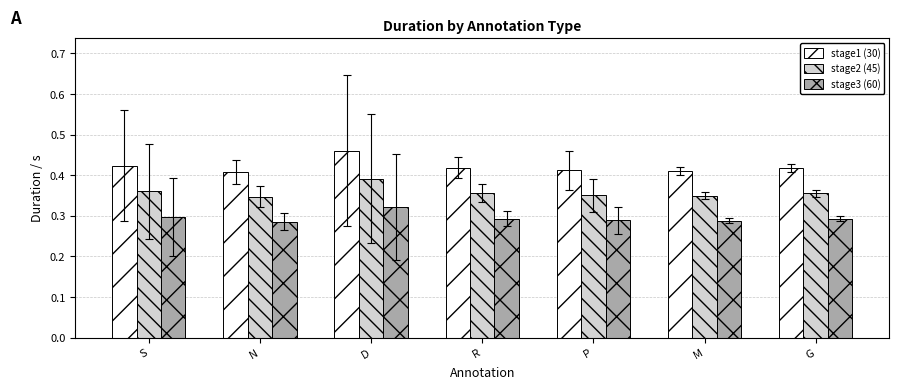

How many stage1 (30) values are between 0 and 1?

7